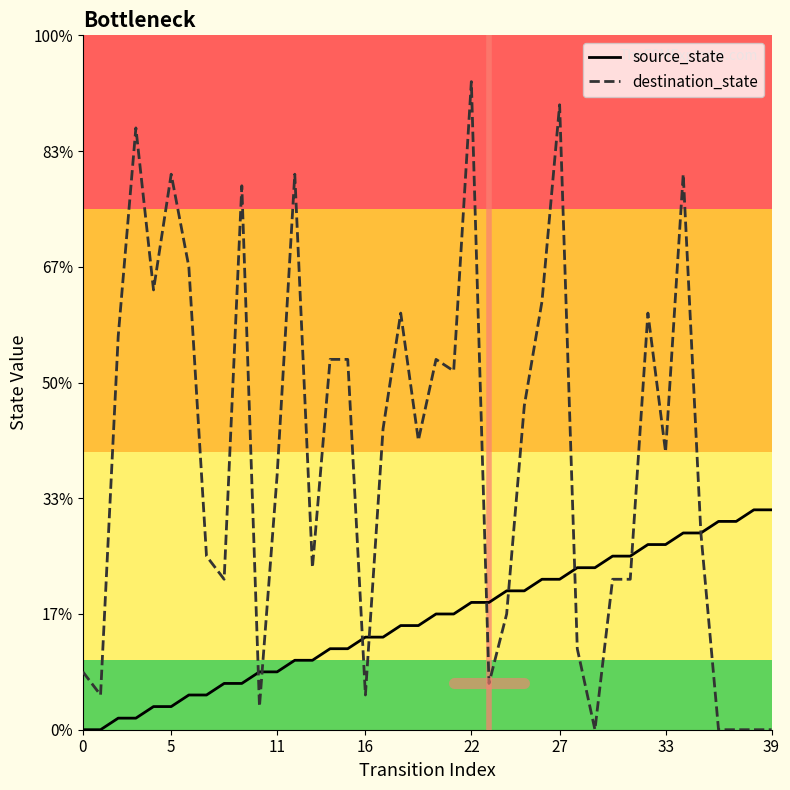

What are all the series names shown in the legend?

source_state, destination_state